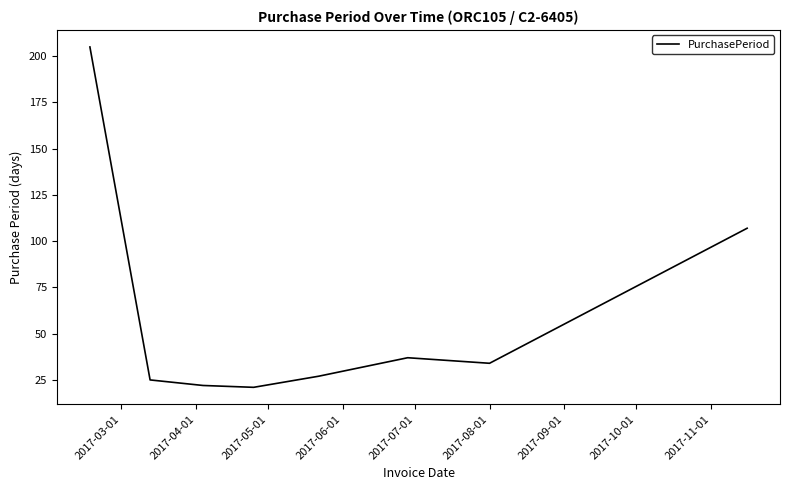

What is the difference between the second highest and minimum values?

86